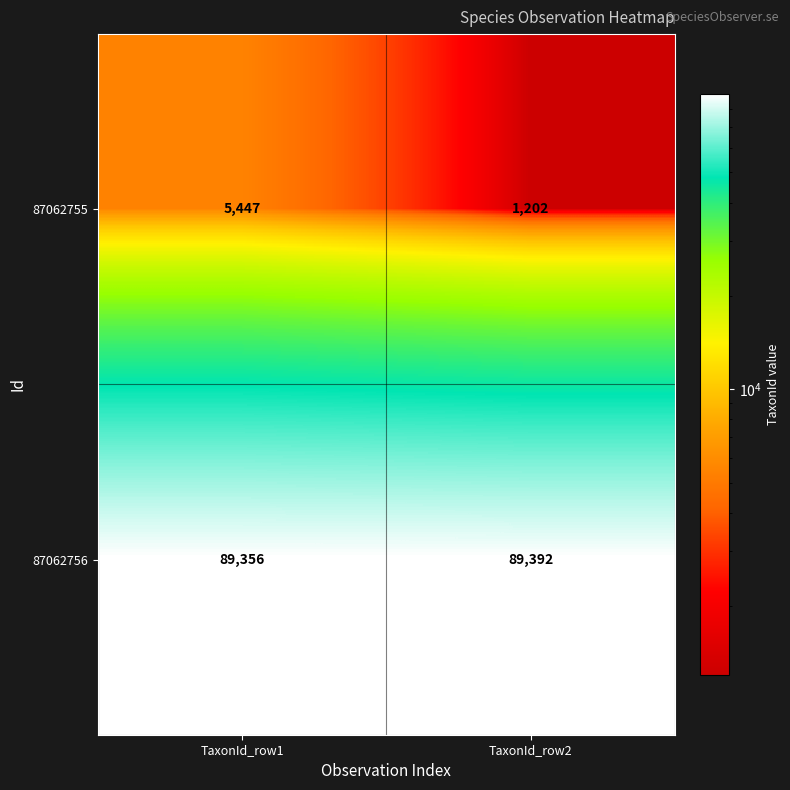

Which series changed the most between TaxonId_row1 and TaxonId_row2?

87062755